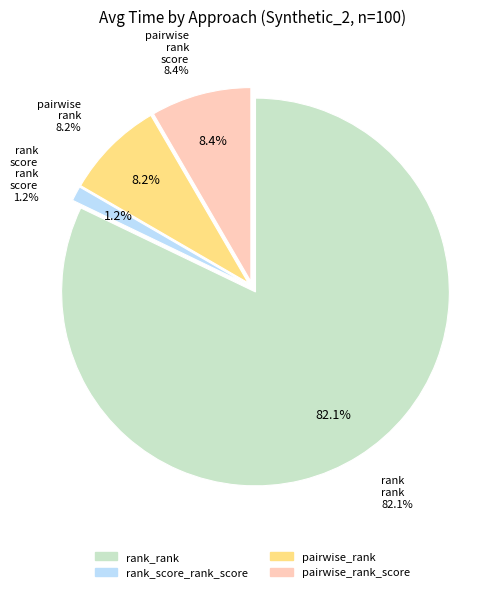

Which category has the smallest portion of the pie?

rank_score_rank_score